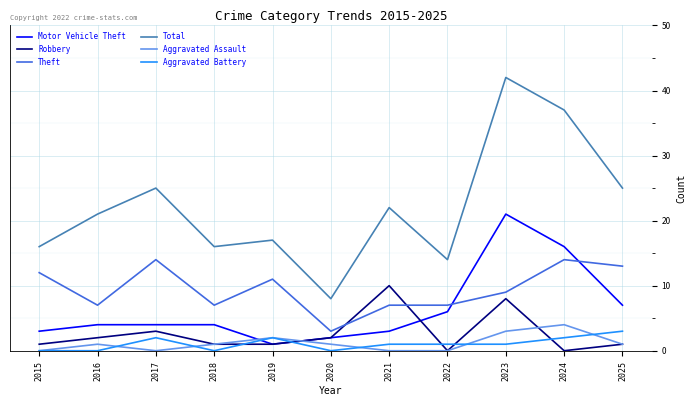

Is this an area chart (filled region under the line)?

No